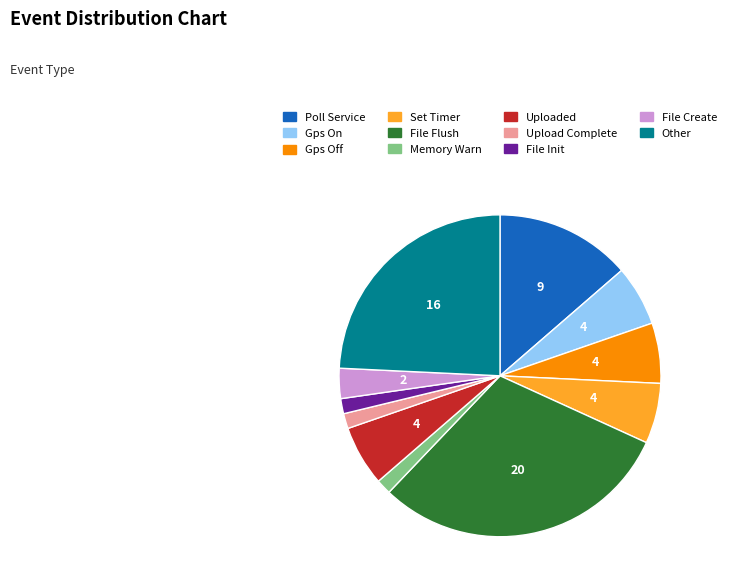

Count the number of slices in the pie.

11